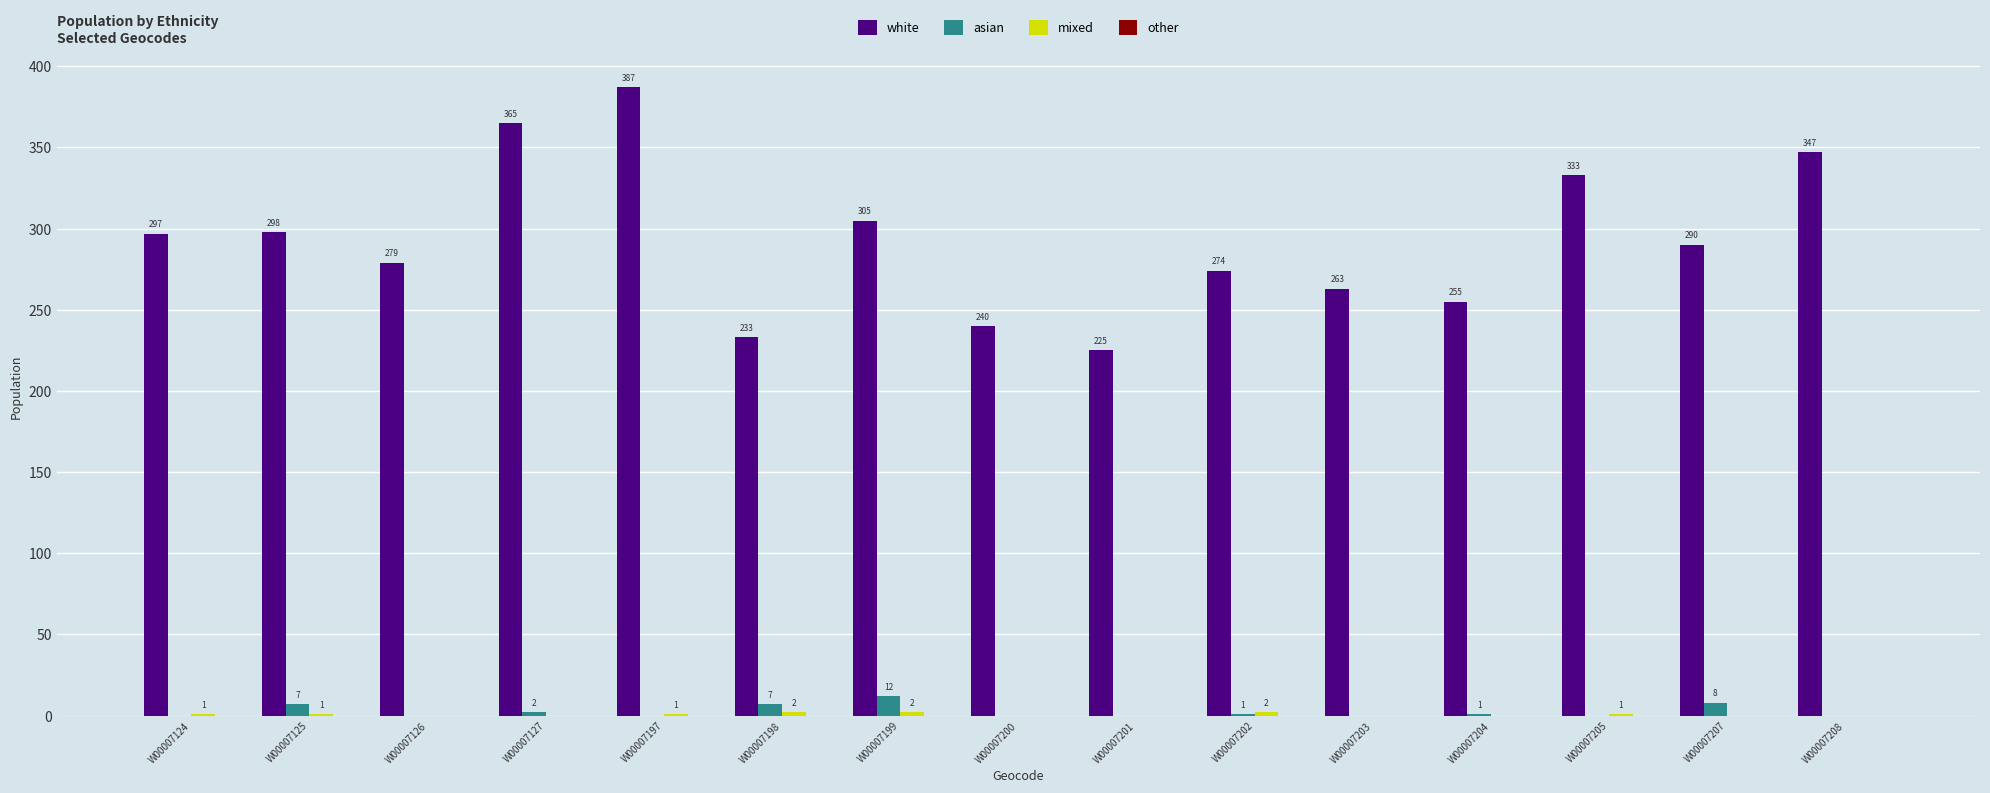

Which series has the largest total across all categories?

white